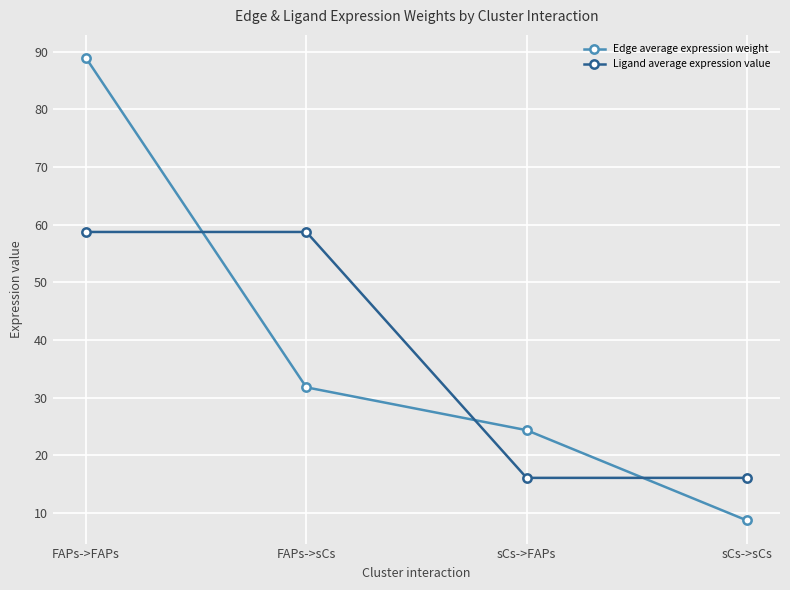

What is the difference between the Ligand average expression value values at sCs->sCs and FAPs->FAPs?

42.6